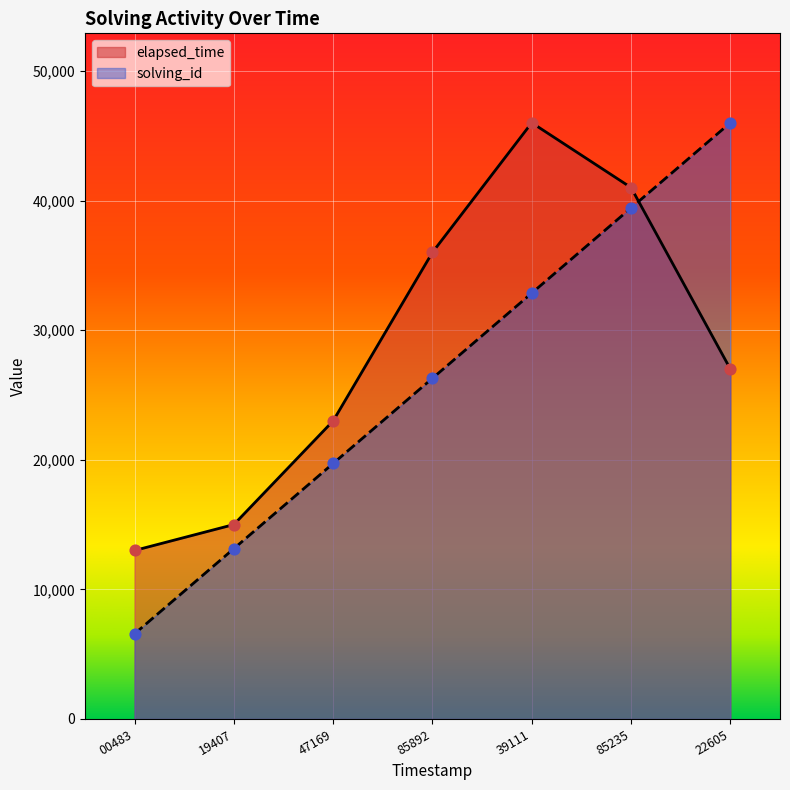

Is the value of elapsed_time at 22605 greater than the value of solving_id at 85892?

Yes